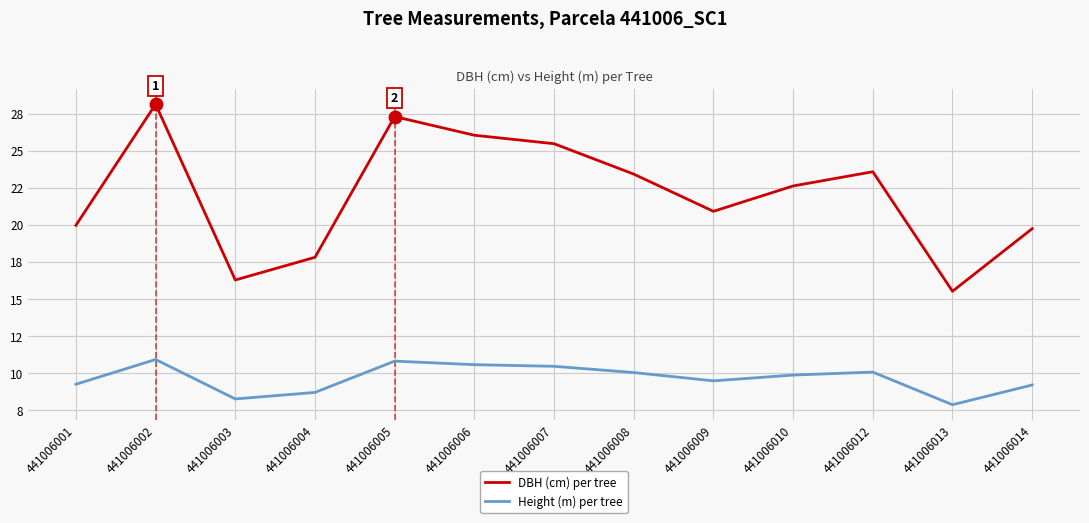

The value of Height (m) per tree at 441006003 is 10.9. True or false?

False